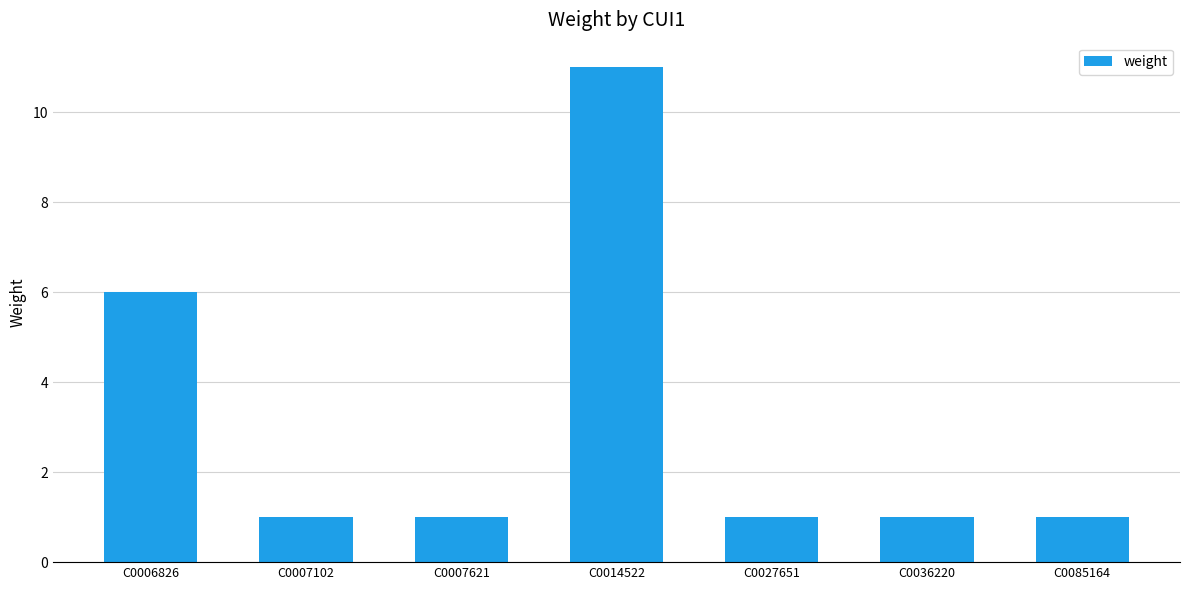

True or false: the data shows 1 at C0007102.

True